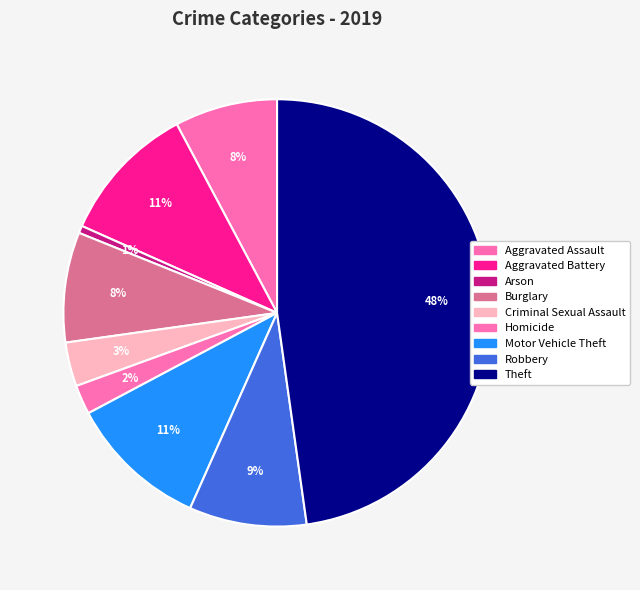

Count the number of slices in the pie.

9